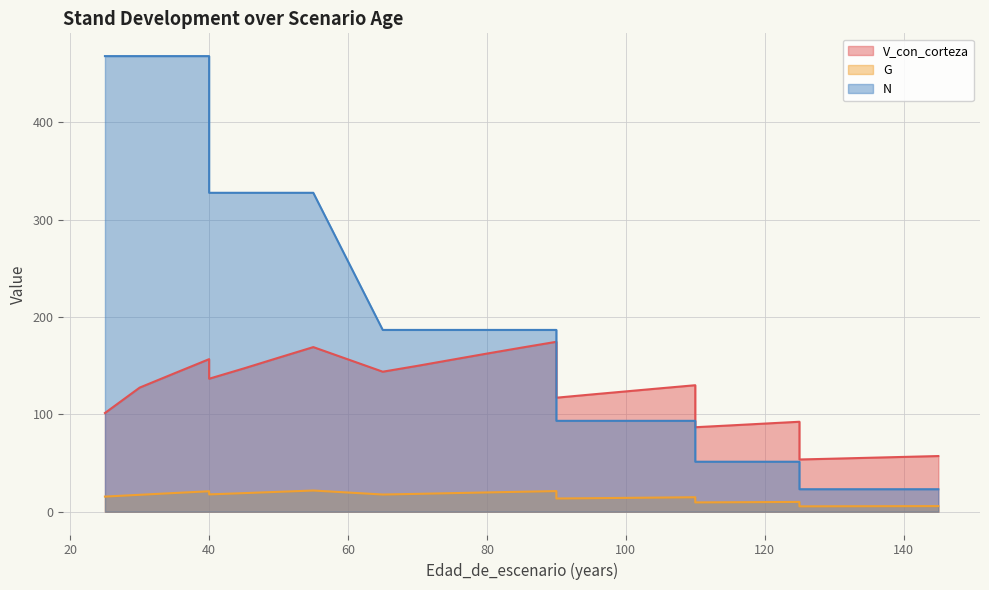

List the series in order of their peak value, lowest first.

G, V_con_corteza, N